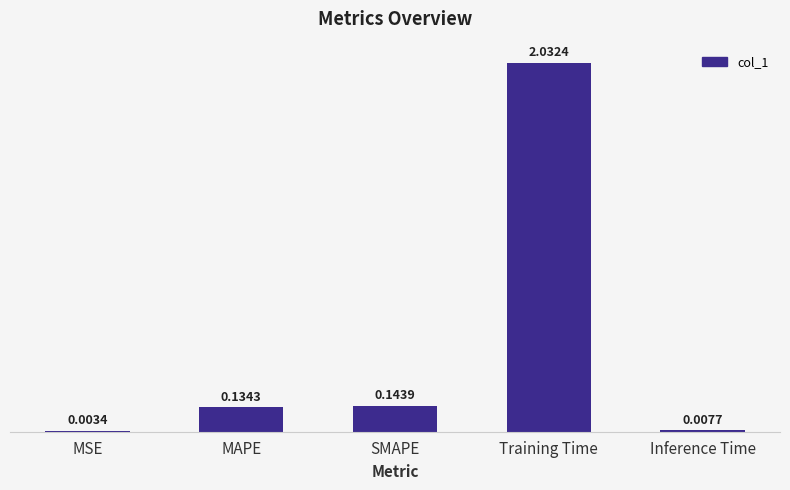

At which category does the chart reach its peak across all series?

Training Time